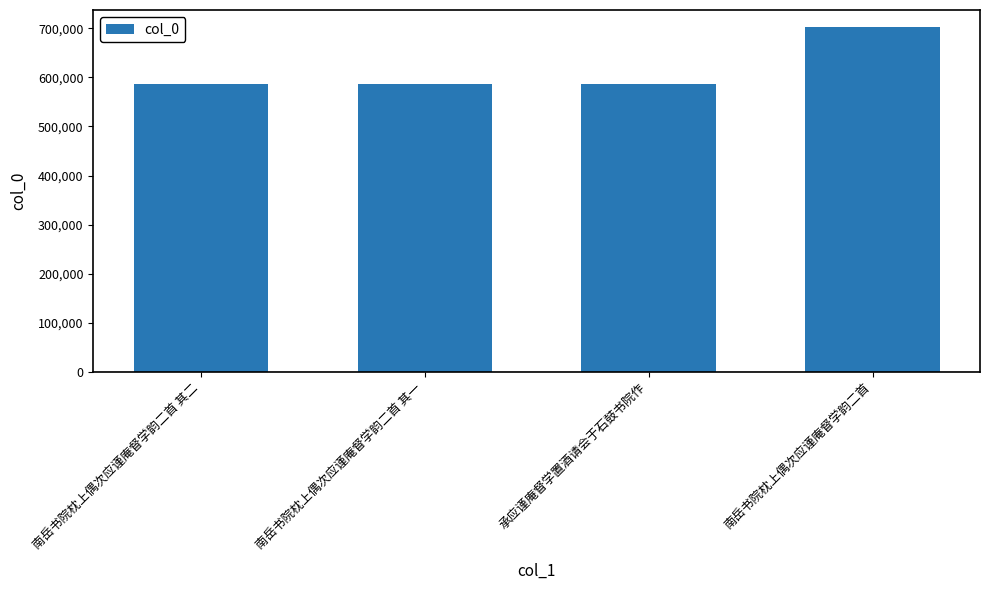

Is it true that the value at 南岳书院枕上偶次应谨庵督学韵二首 其一 is 161745?

False